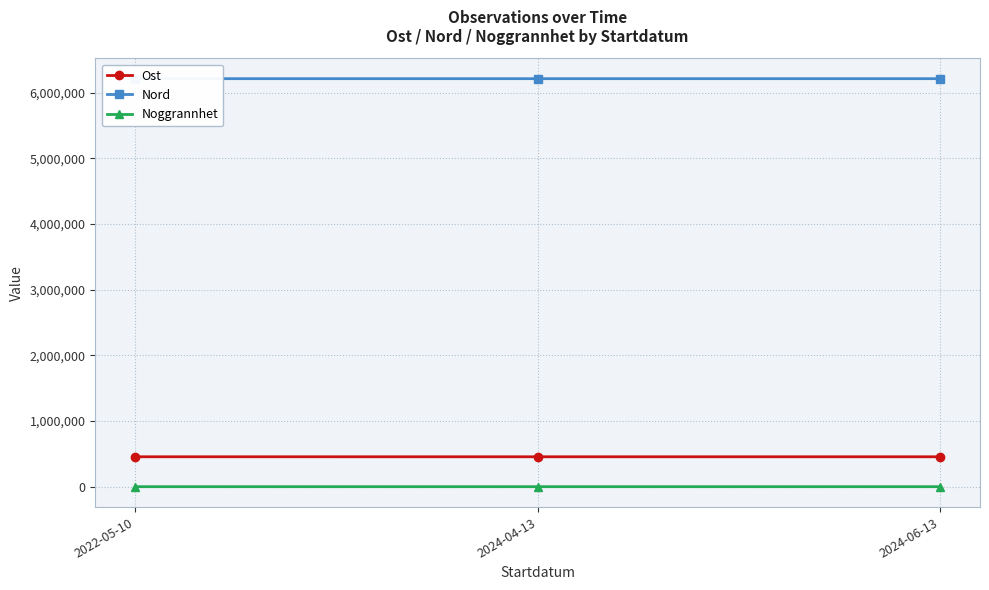

What is the difference between the Noggrannhet values at 2024-04-13 and 2024-06-13?

6.0